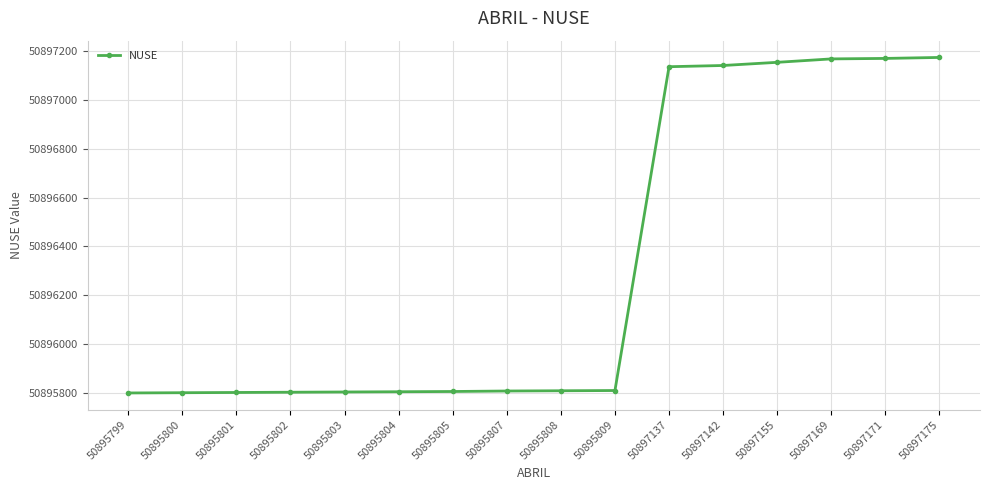

What is the change in value from 50895799 to 50897175?

+1376